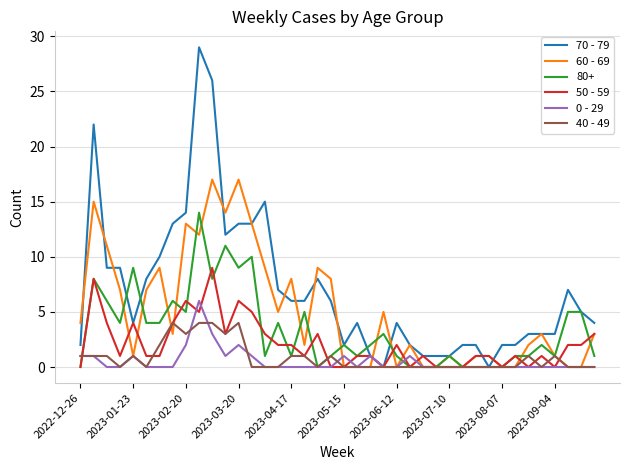

What is the maximum value shown in the chart?

29